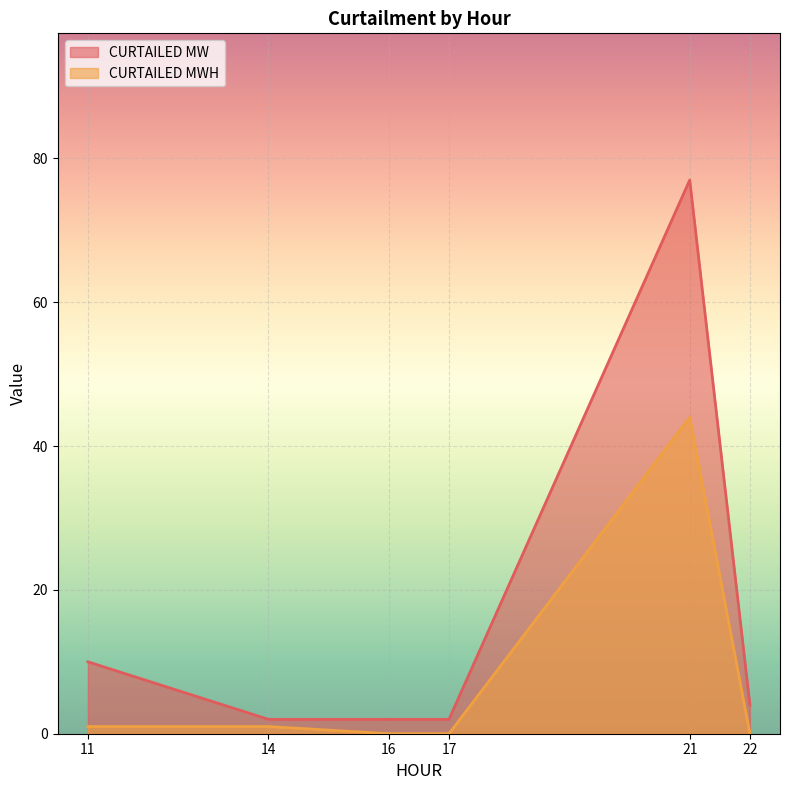

Between 11 and 17, which series saw the biggest shift?

CURTAILED MW